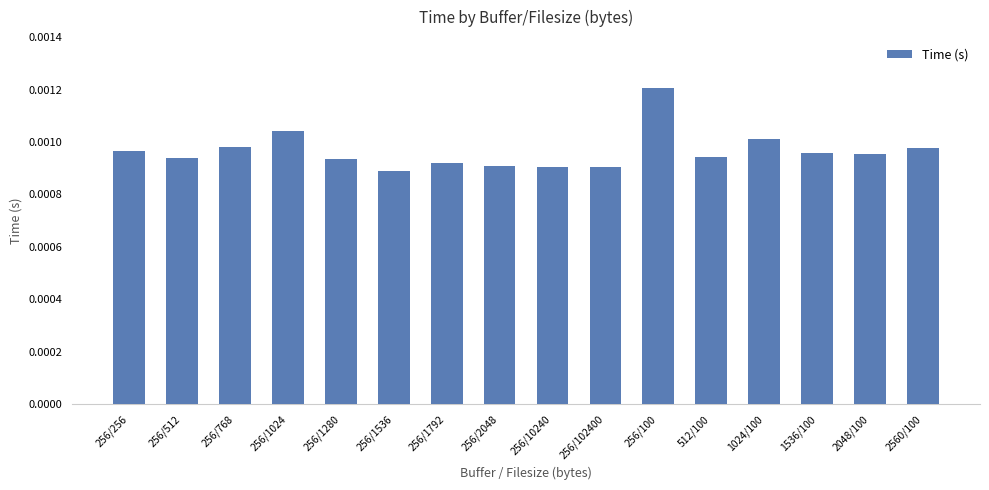

What is the label of the 8th bar from the right?

256/10240